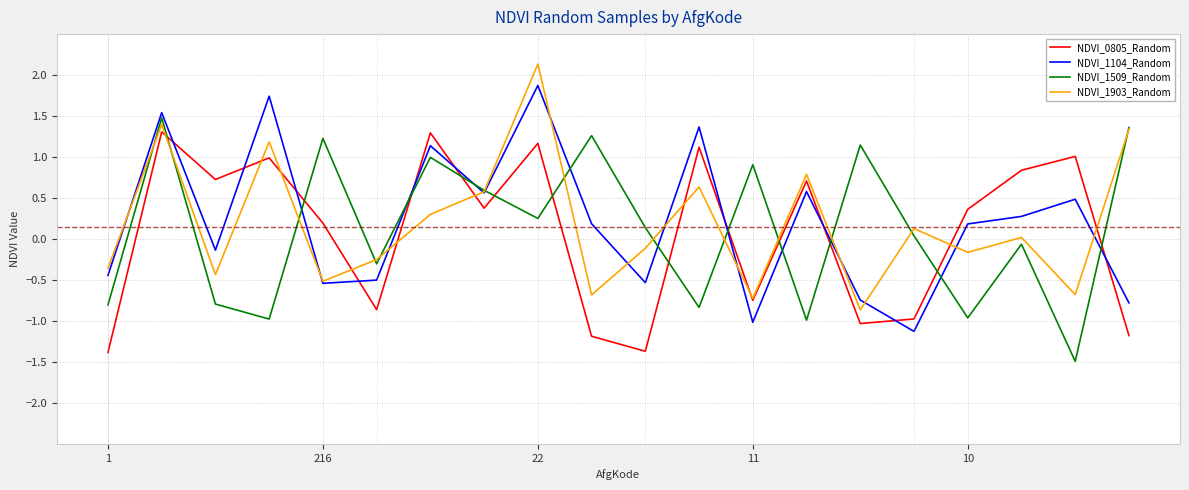

What is the maximum value shown in the chart?

2.1